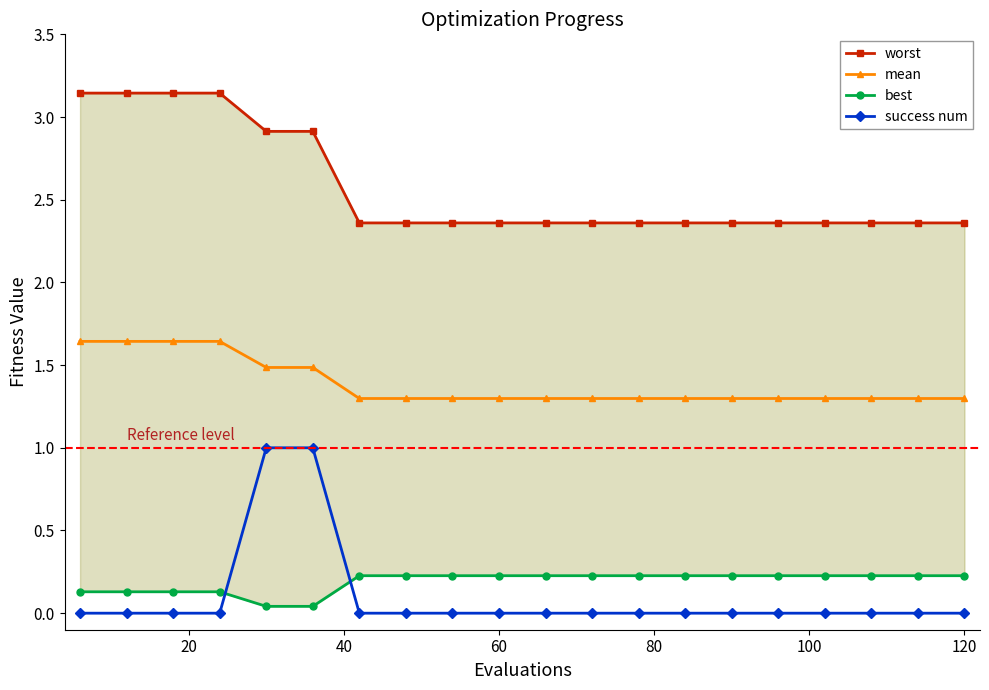

True or false: mean and success num cross at least once.

False